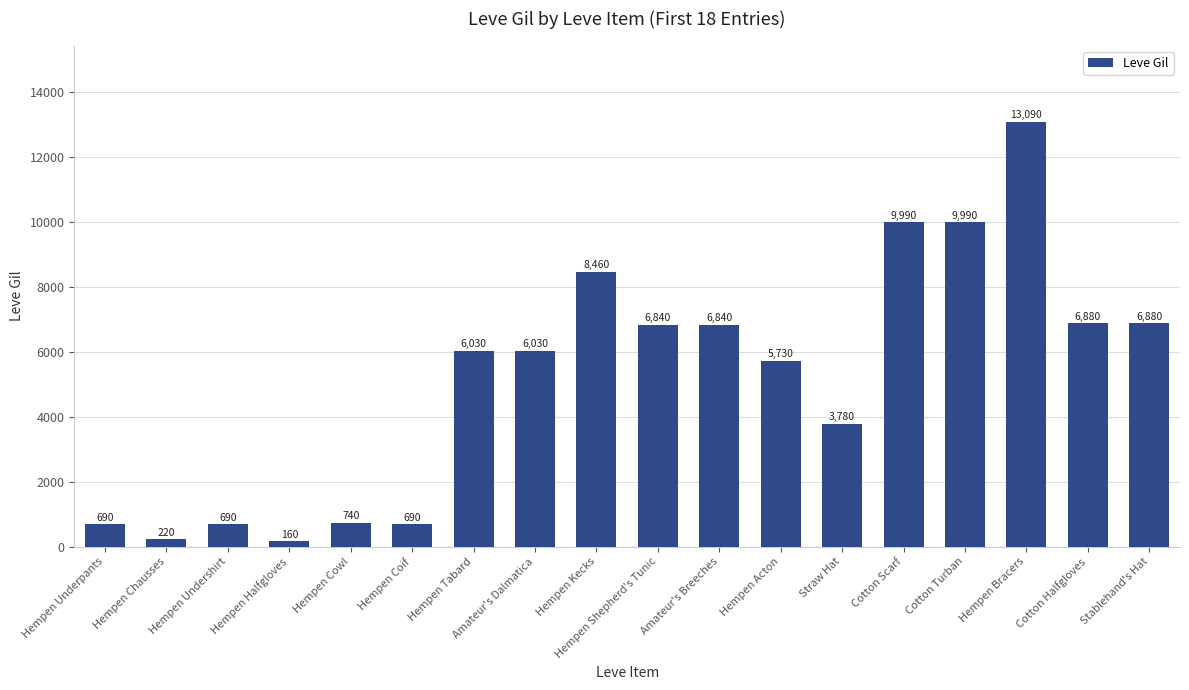

What is the sum of all values?

93730